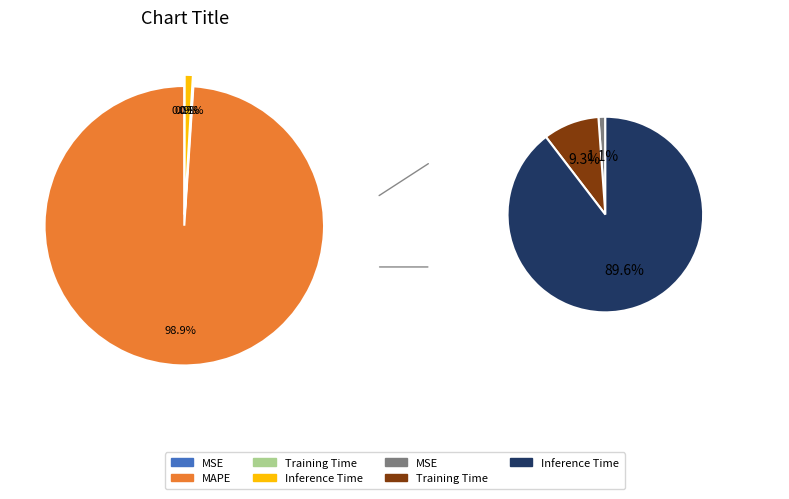

Combined, do Training Time and MAPE account for over 50%?

Yes